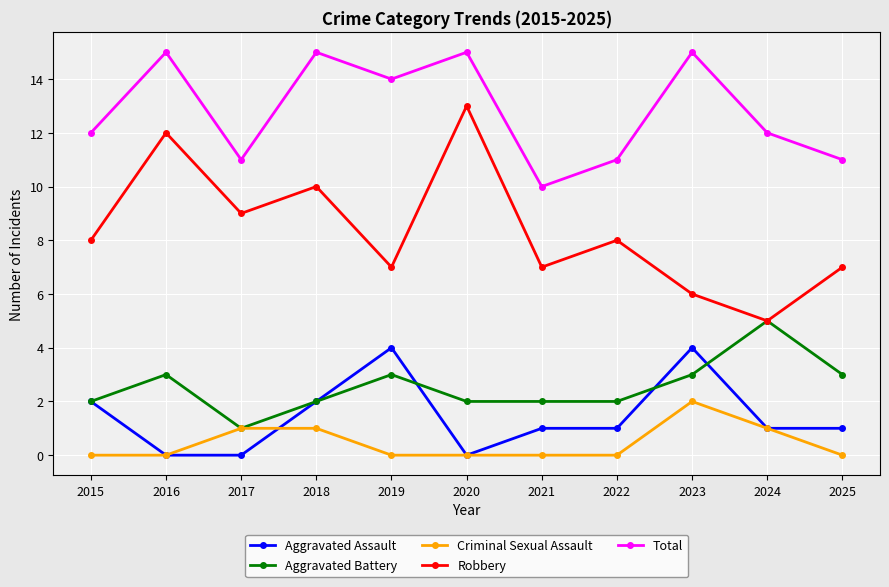

What is the average value of the Aggravated Assault series?

1